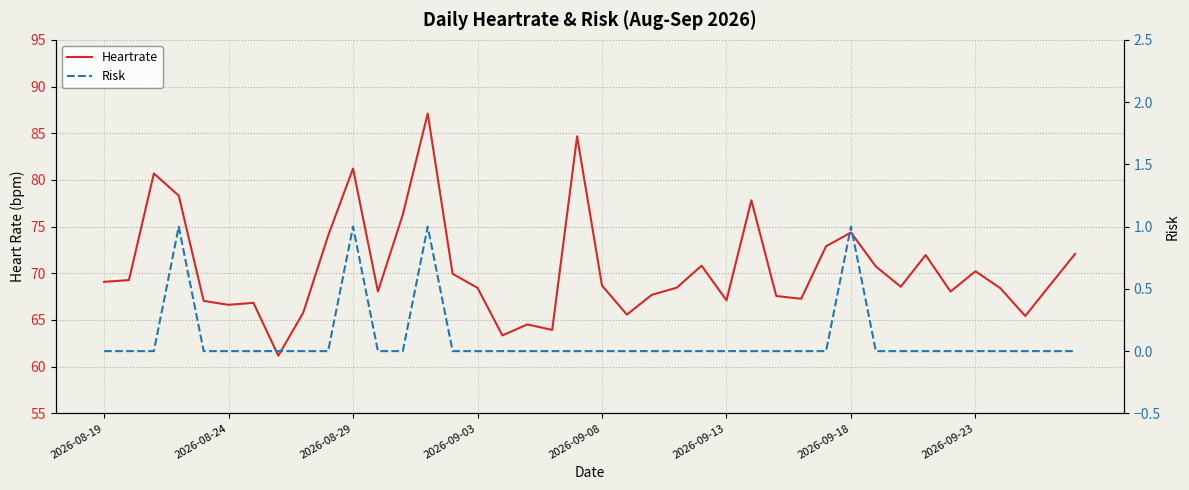

What is the approximate value of Heartrate at 32?

68.6